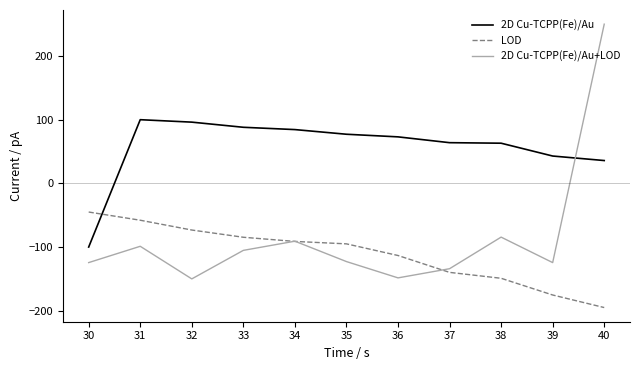

What is the difference between the highest and lowest values at 40?

445.0